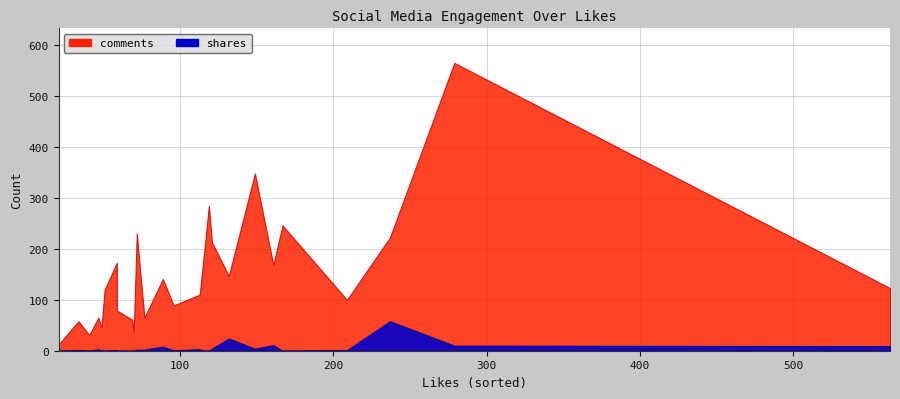

What is the maximum value for shares?

58